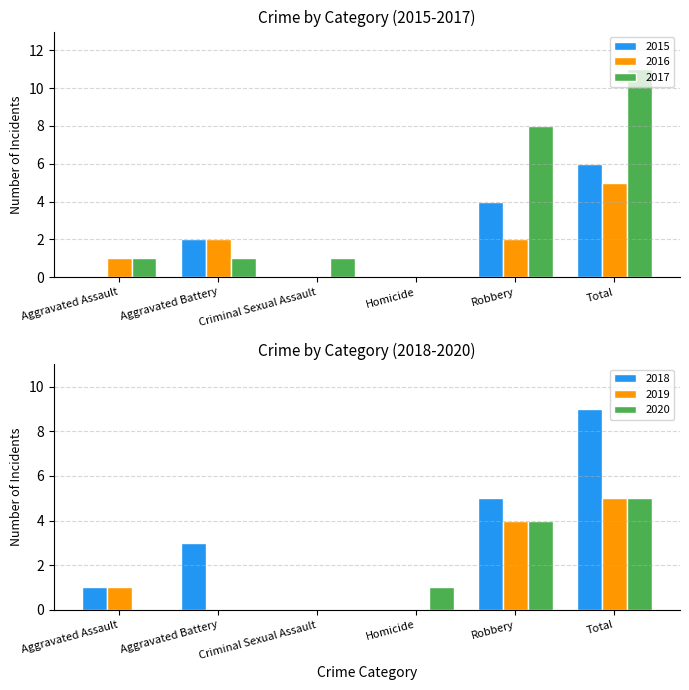

Which series changed the most between Aggravated Battery and Total?

2017